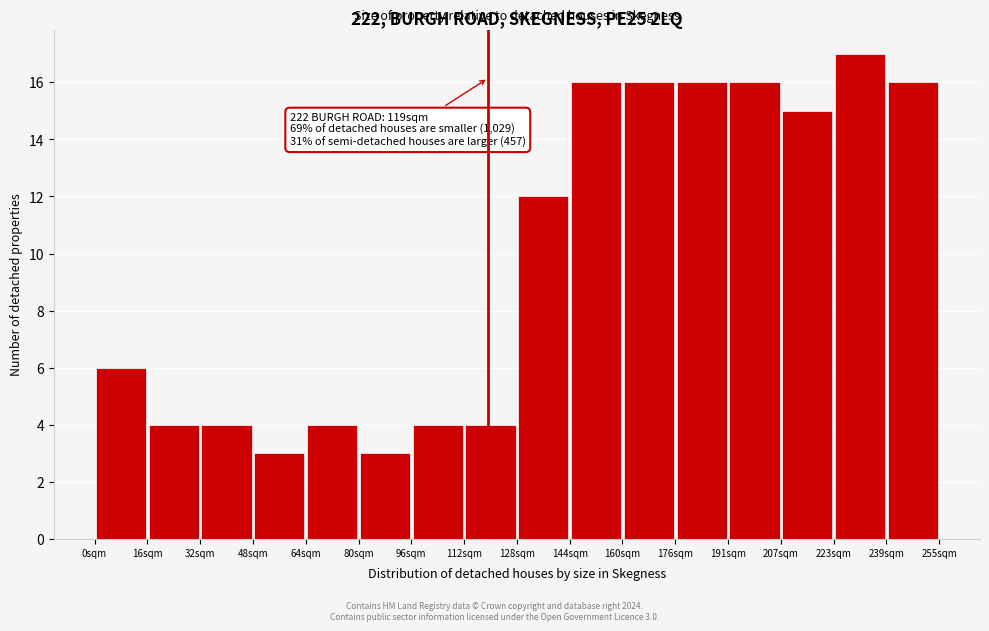

Which range on the x-axis has the tallest bar?

224 to 240